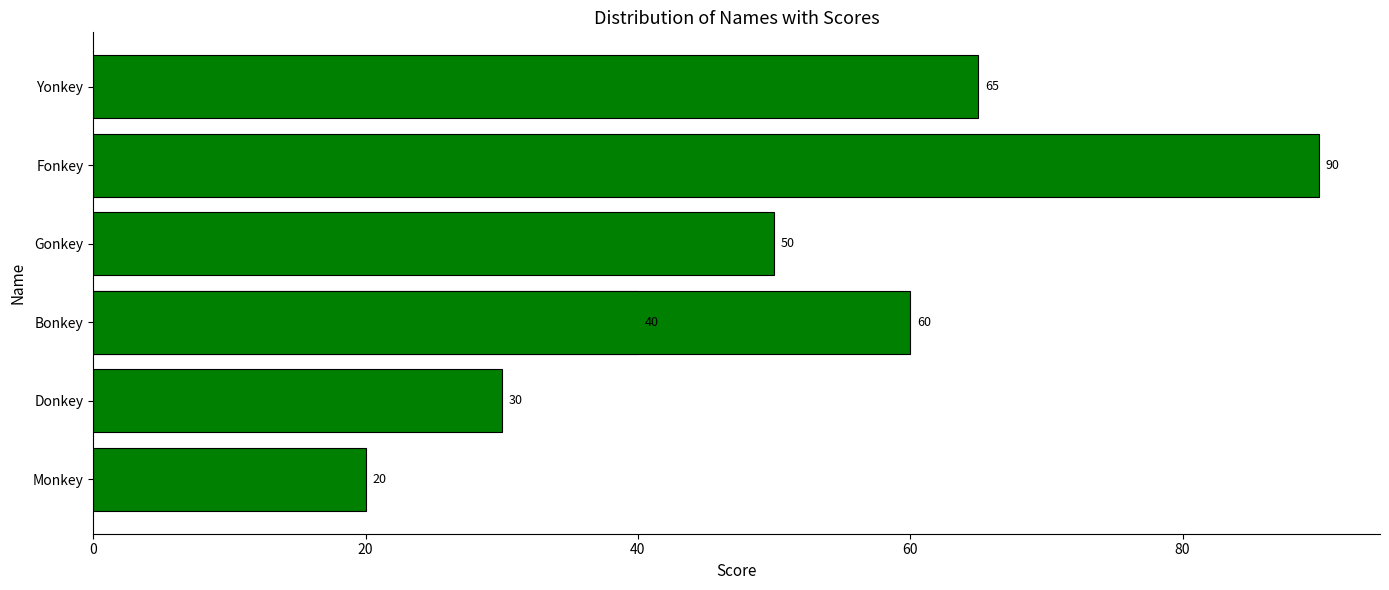

What position from the right is Gonkey?

4